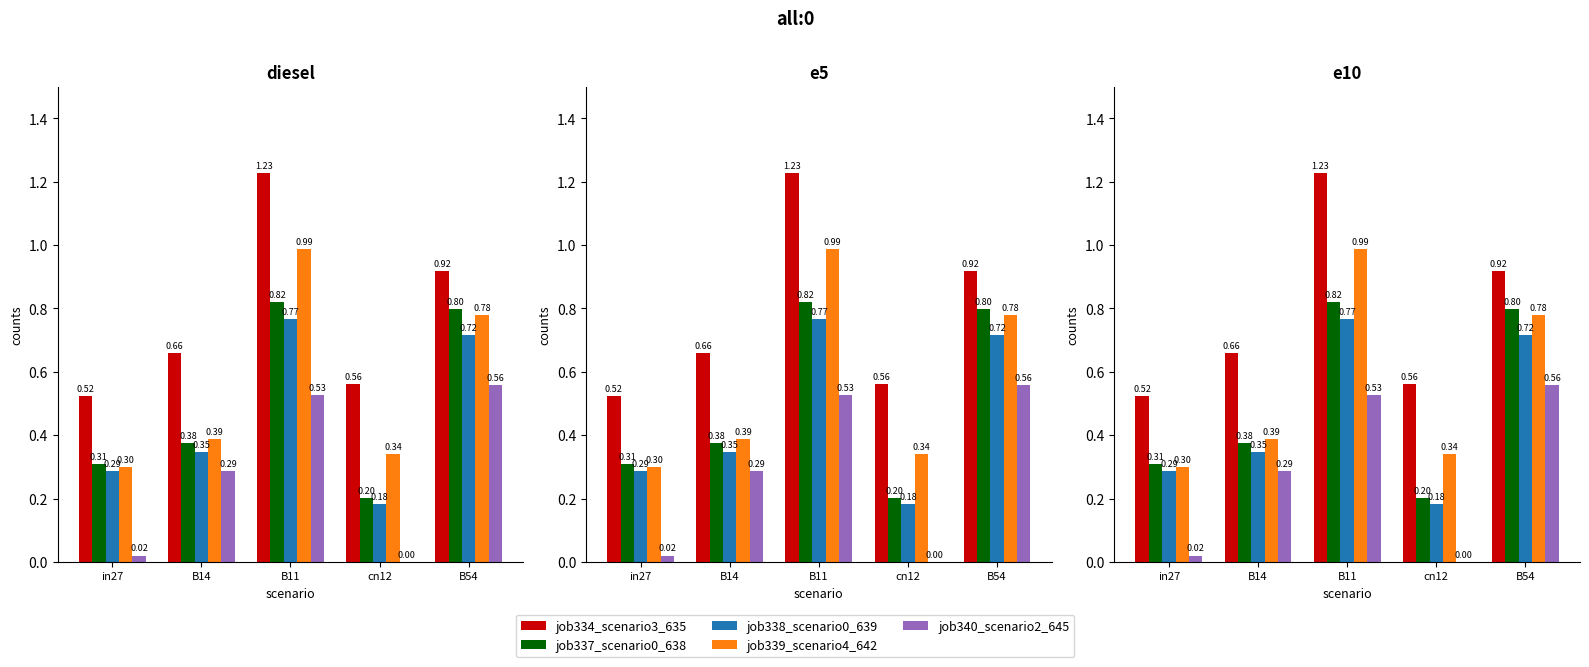

At which category is the sum across all series the highest?

B11